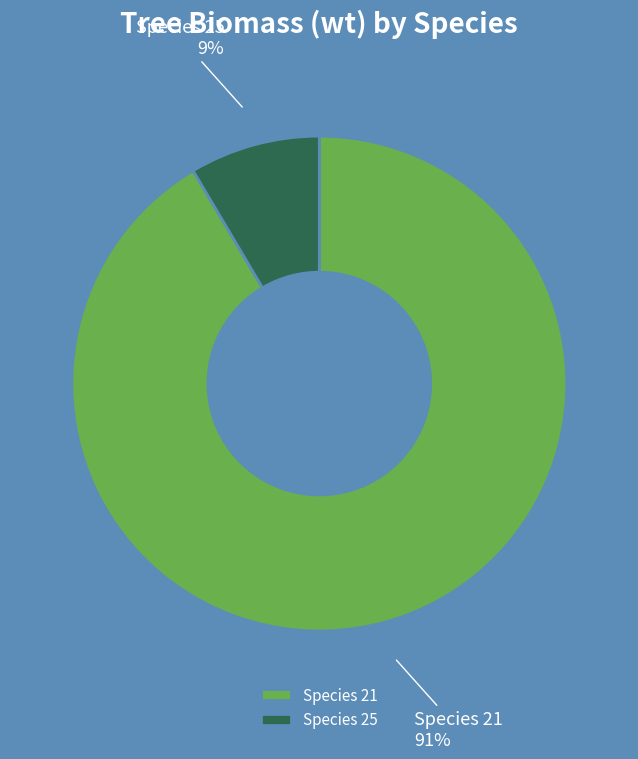

Is the sum of Species 21 and Species 25 greater than half?

Yes